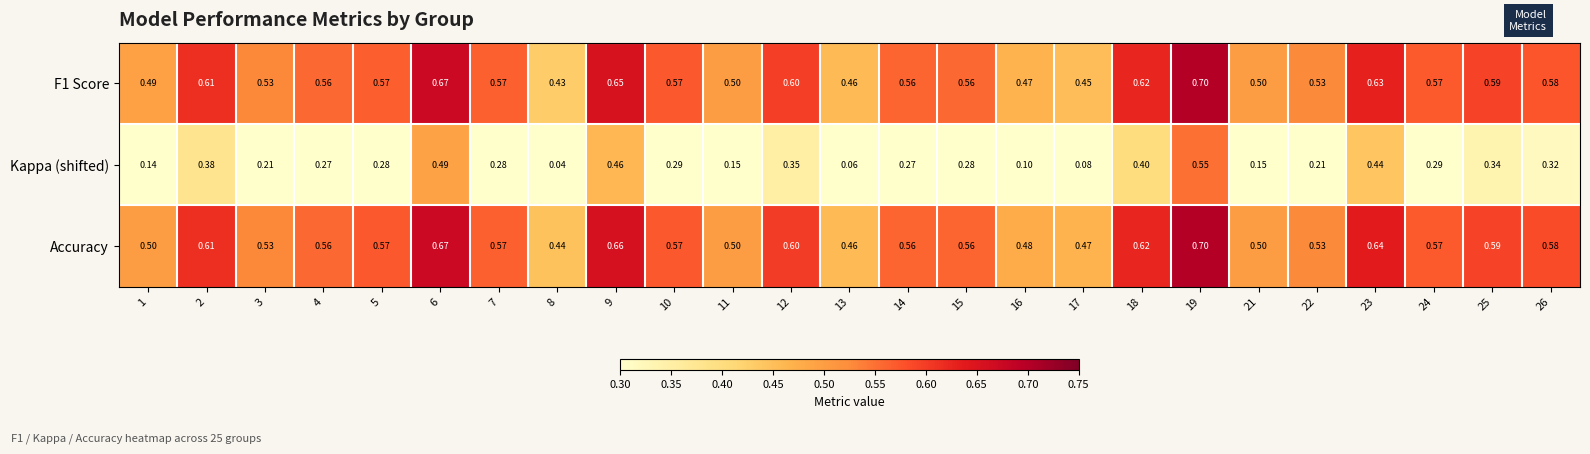

Between 3 and 25, which series saw the biggest shift?

Kappa (shifted)